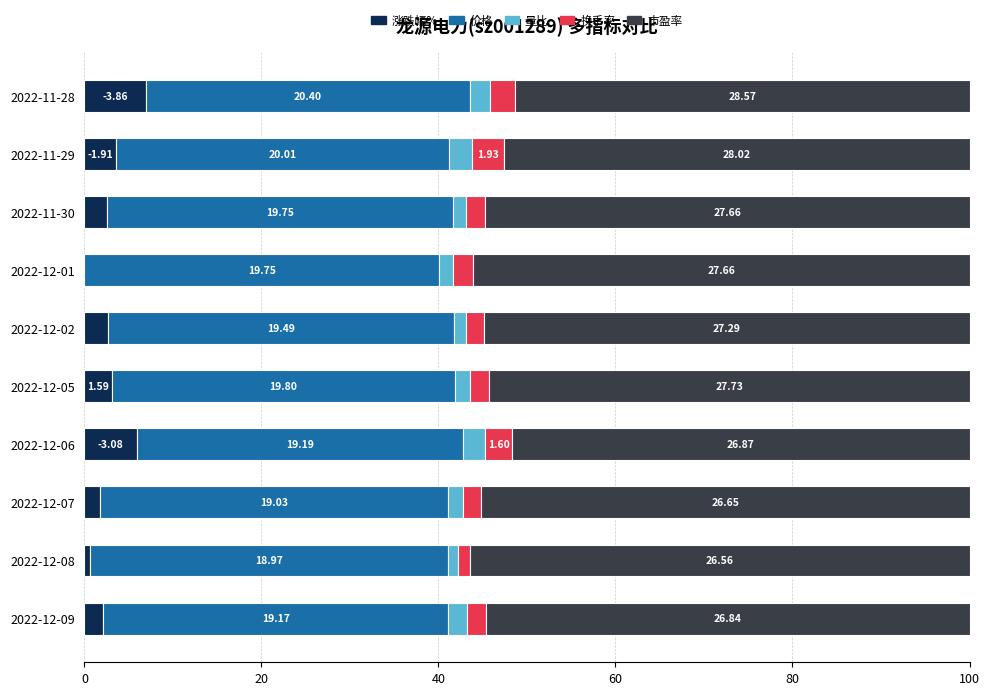

What is the average value of the 价格 series?

38.7